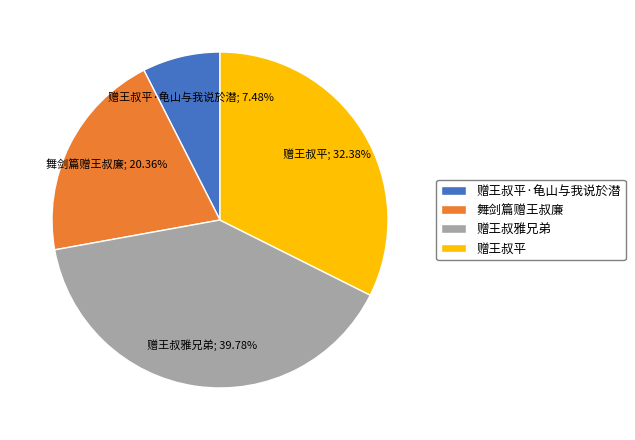

Rank the categories by value from highest to lowest.

赠王叔雅兄弟, 赠王叔平, 舞剑篇赠王叔廉, 赠王叔平·龟山与我说於潜